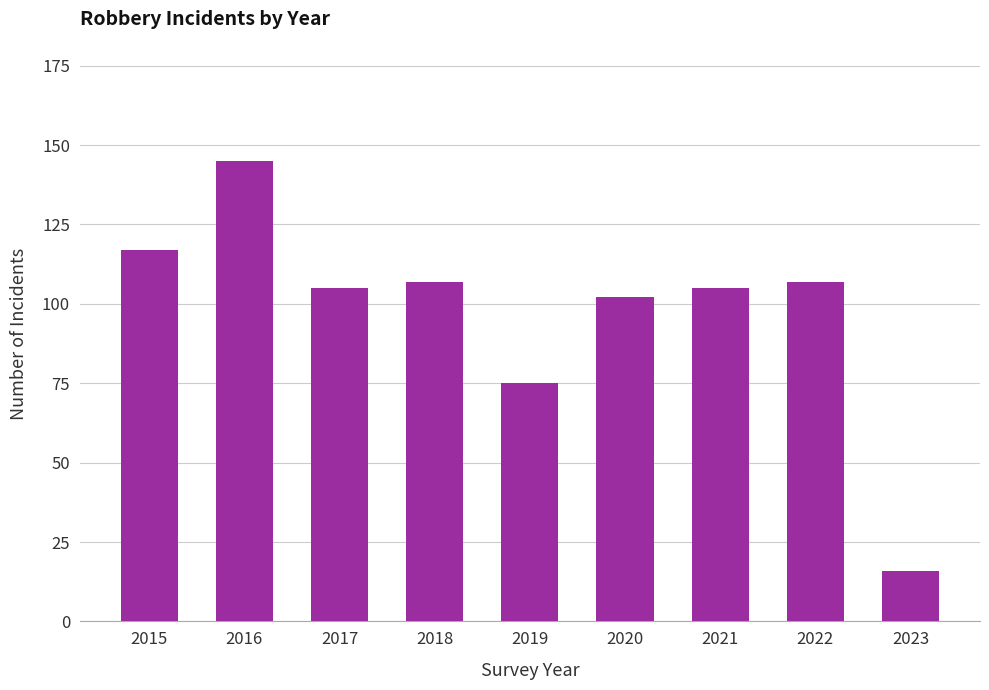

Reading right to left, extract all data points from this chart.

16	107	105	102	75	107	105	145	117